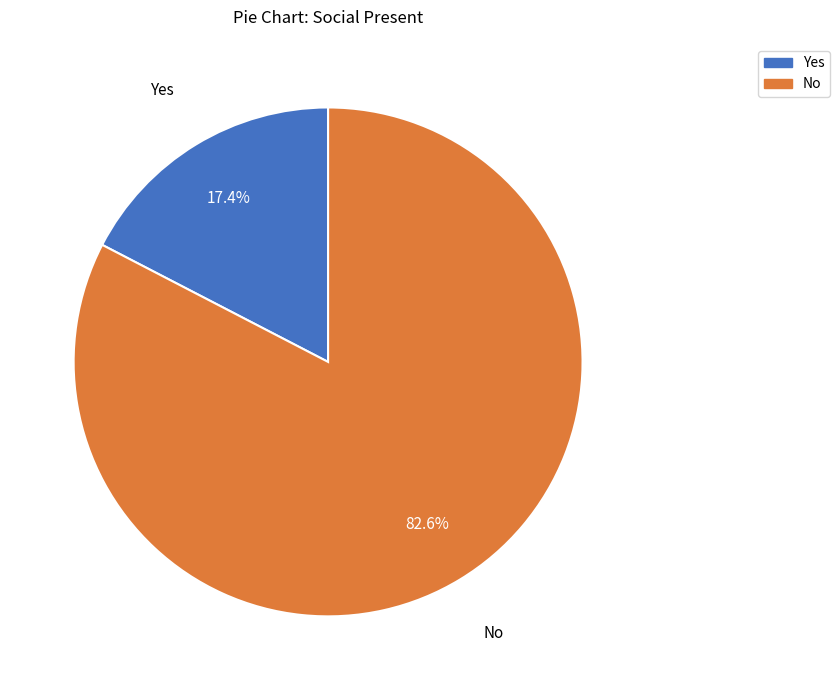

To the nearest percent, what is the difference between the No and Yes slice percentages?

65%